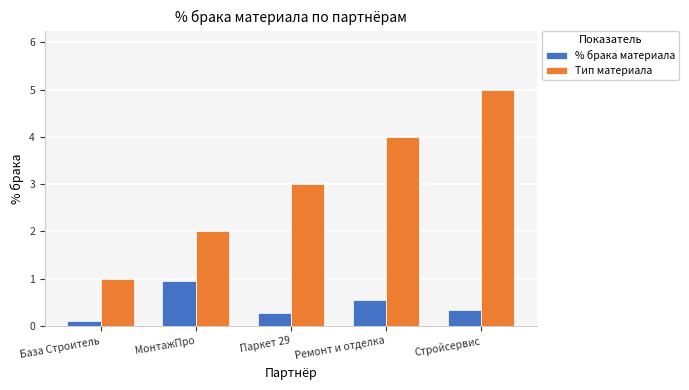

Is the value of Тип материала at Стройсервис greater than the value of % брака материала at МонтажПро?

Yes